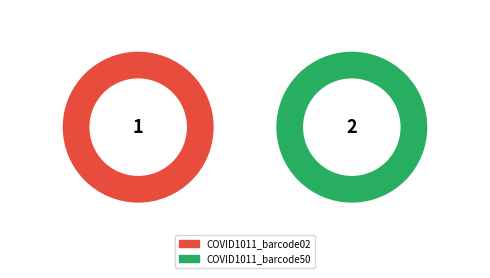

Rank the categories by value from lowest to highest.

COVID1011_barcode02, COVID1011_barcode50